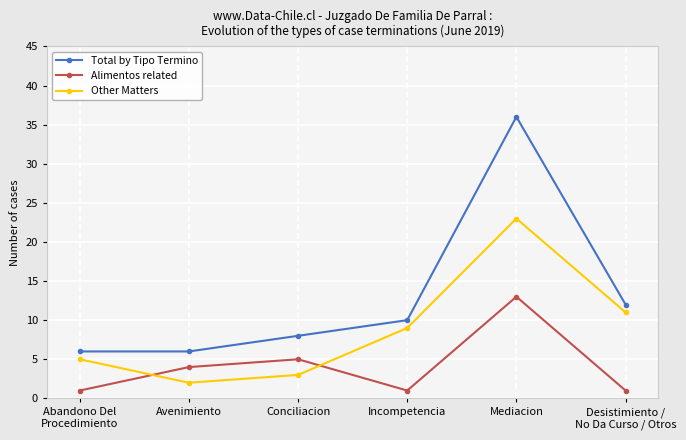

At Avenimiento, list the series in order from smallest to largest.

Other Matters, Alimentos related, Total by Tipo Termino